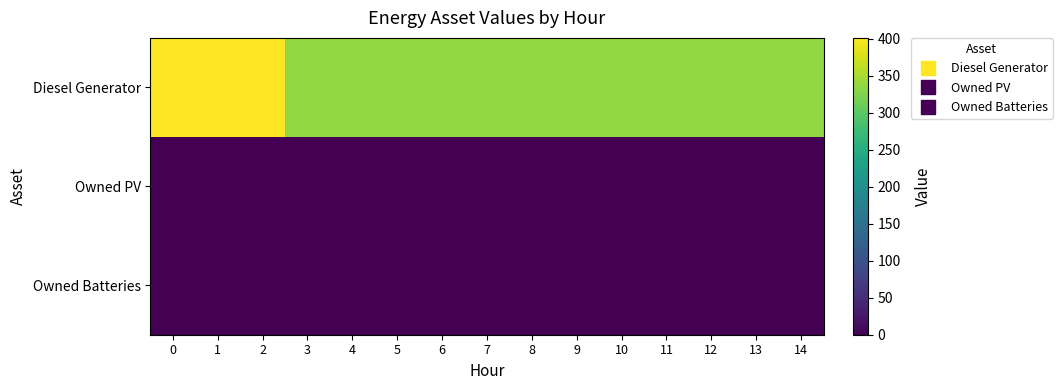

At 10, list the series in order from largest to smallest.

Diesel Generator, Owned PV, Owned Batteries